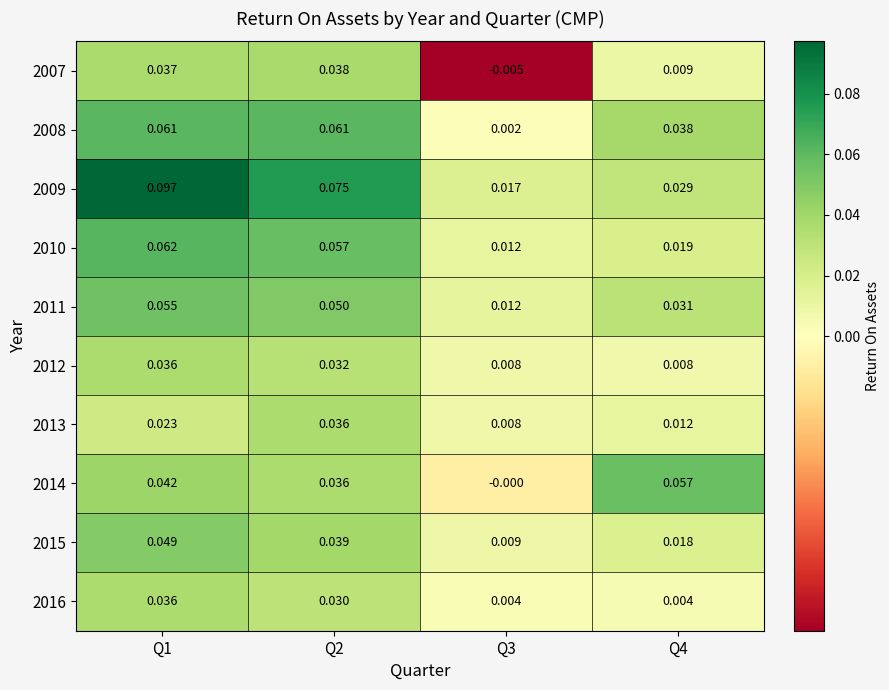

Is the value of 2012 at Q1 greater than the value of 2010 at Q2?

No